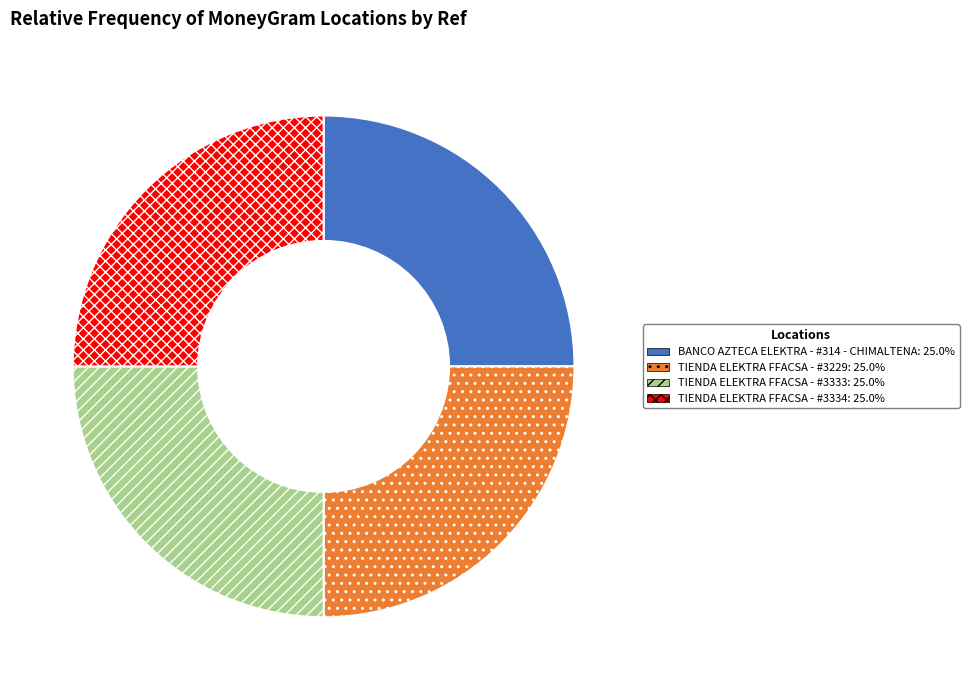

Count the number of slices in the pie.

4